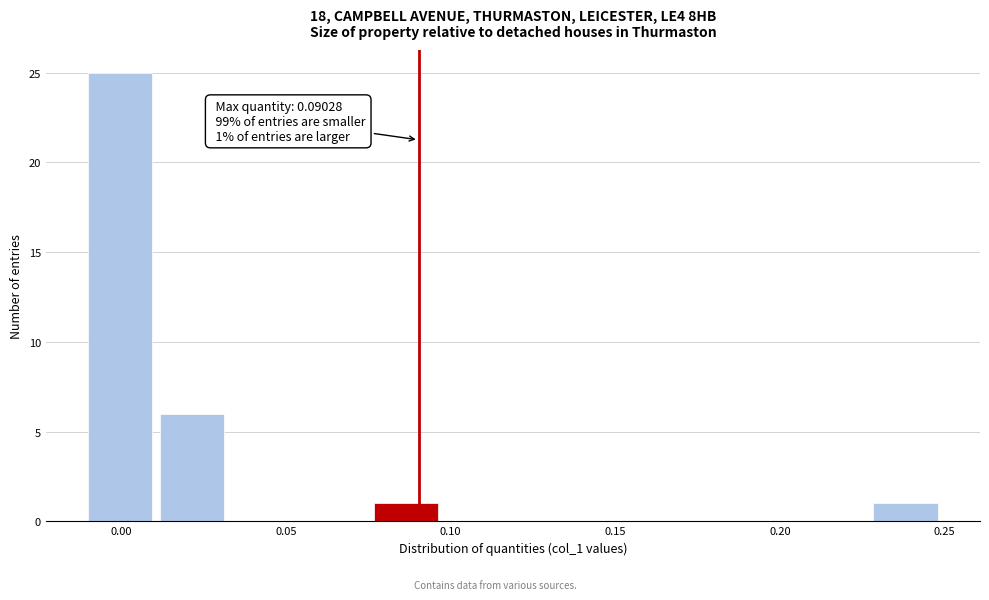

Over which range of the x-axis is the bar tallest?

-0.010 to 0.010